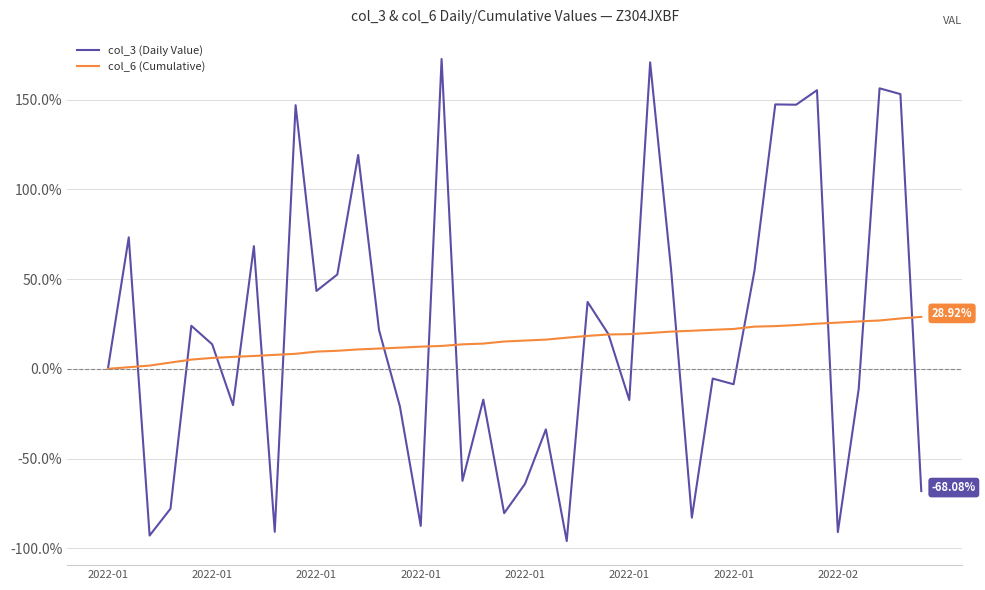

How many distinct data groups are displayed?

2